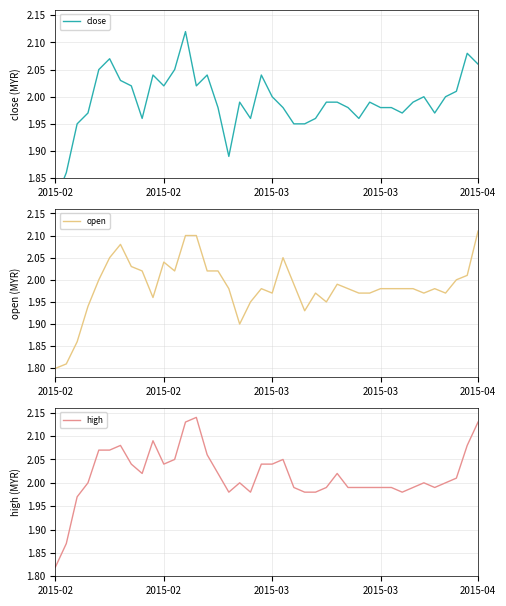

Between which two adjacent categories do open and close first intersect?

5 and 6